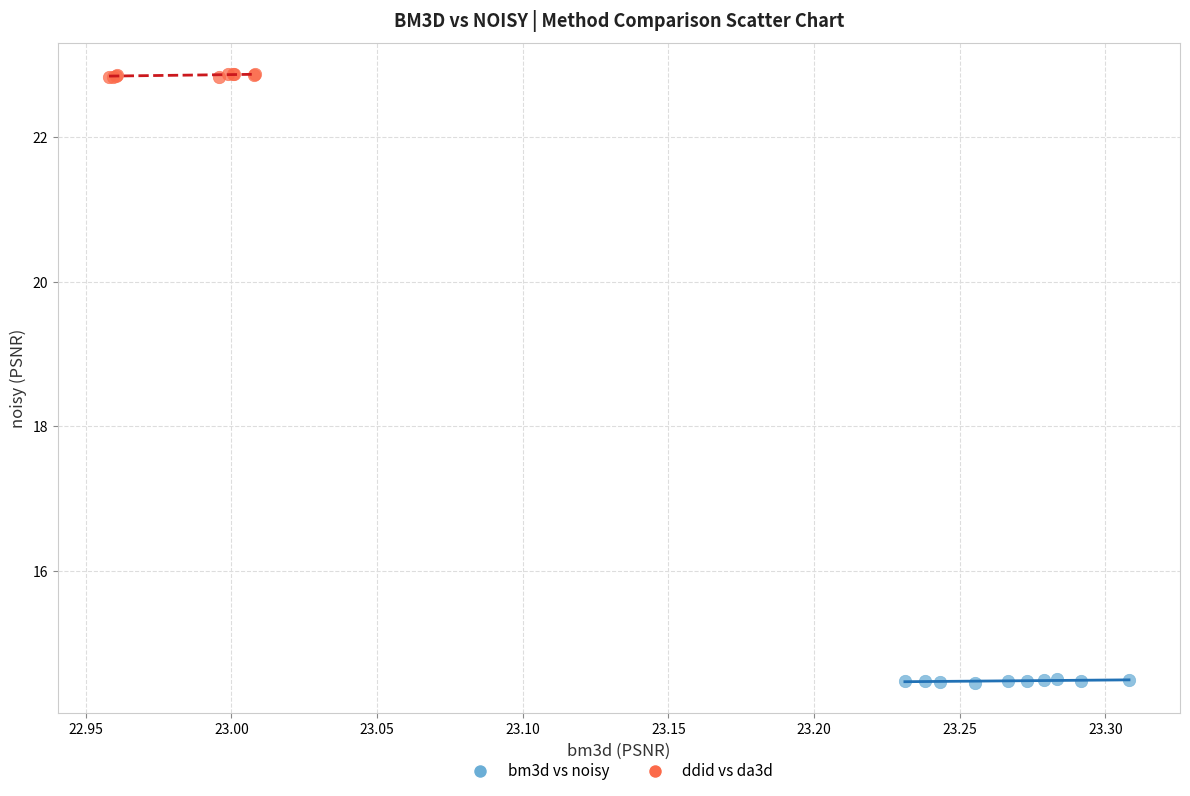

Which series reaches the minimum Y coordinate?

bm3d vs noisy